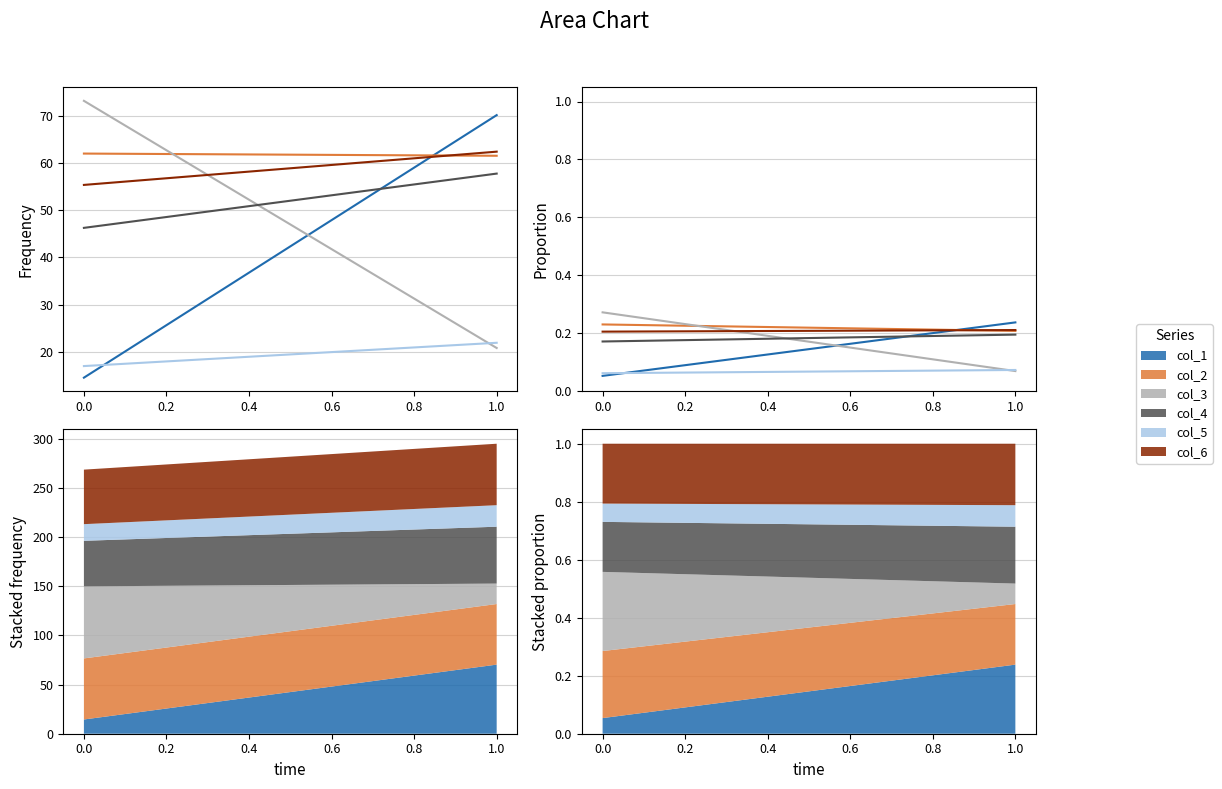

Reading right to left, transcribe all the data shown in this chart.

col_1: 0.2	0.1
col_2: 0.2	0.2
col_3: 0.1	0.3
col_4: 0.2	0.2
col_5: 0.1	0.1
col_6: 0.2	0.2